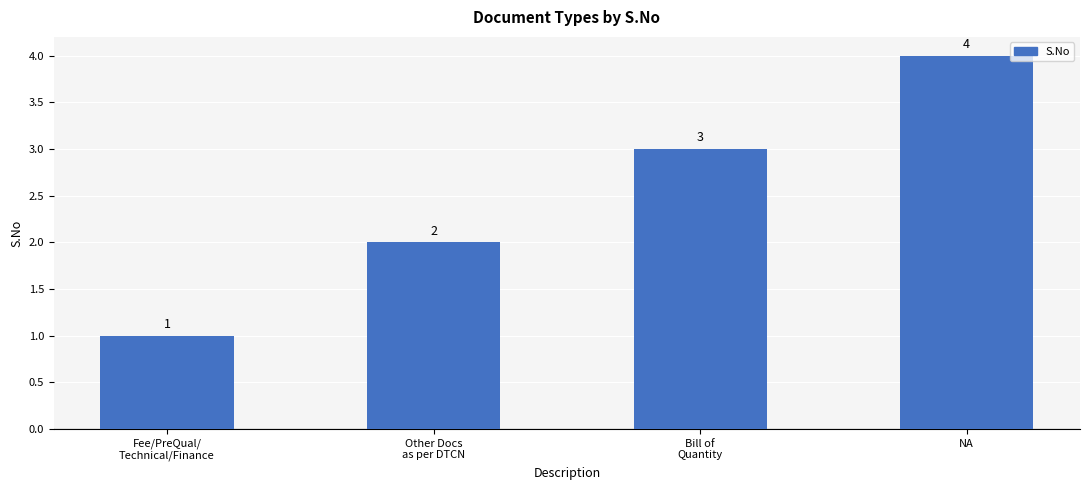

What is the difference between the second highest and minimum values?

2